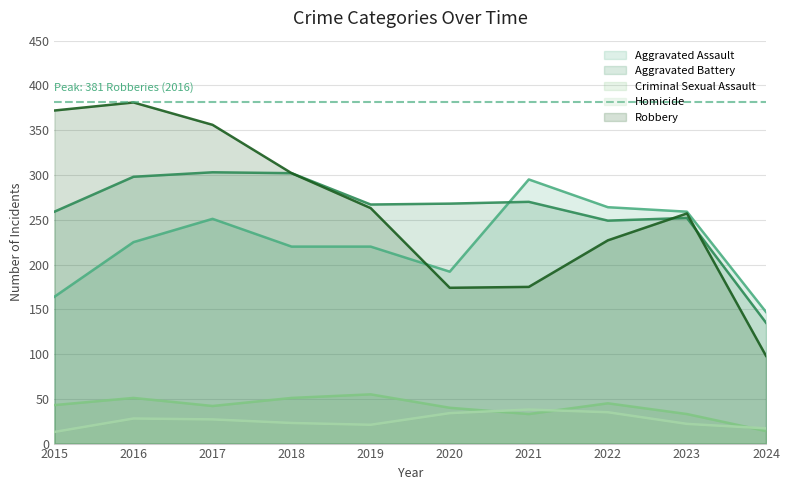

At which label does Aggravated Assault first exceed 225?

2017